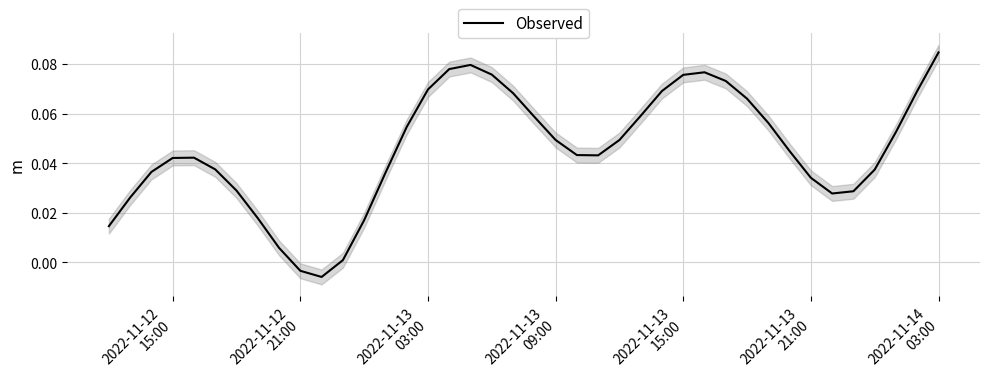

At which category does the chart reach its peak across all series?

2022-11-14 03:00